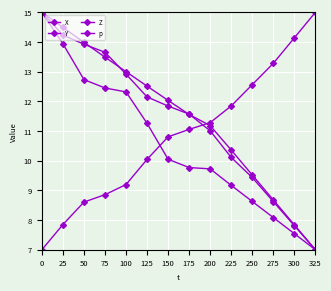

Which series has the widest spread of values?

X